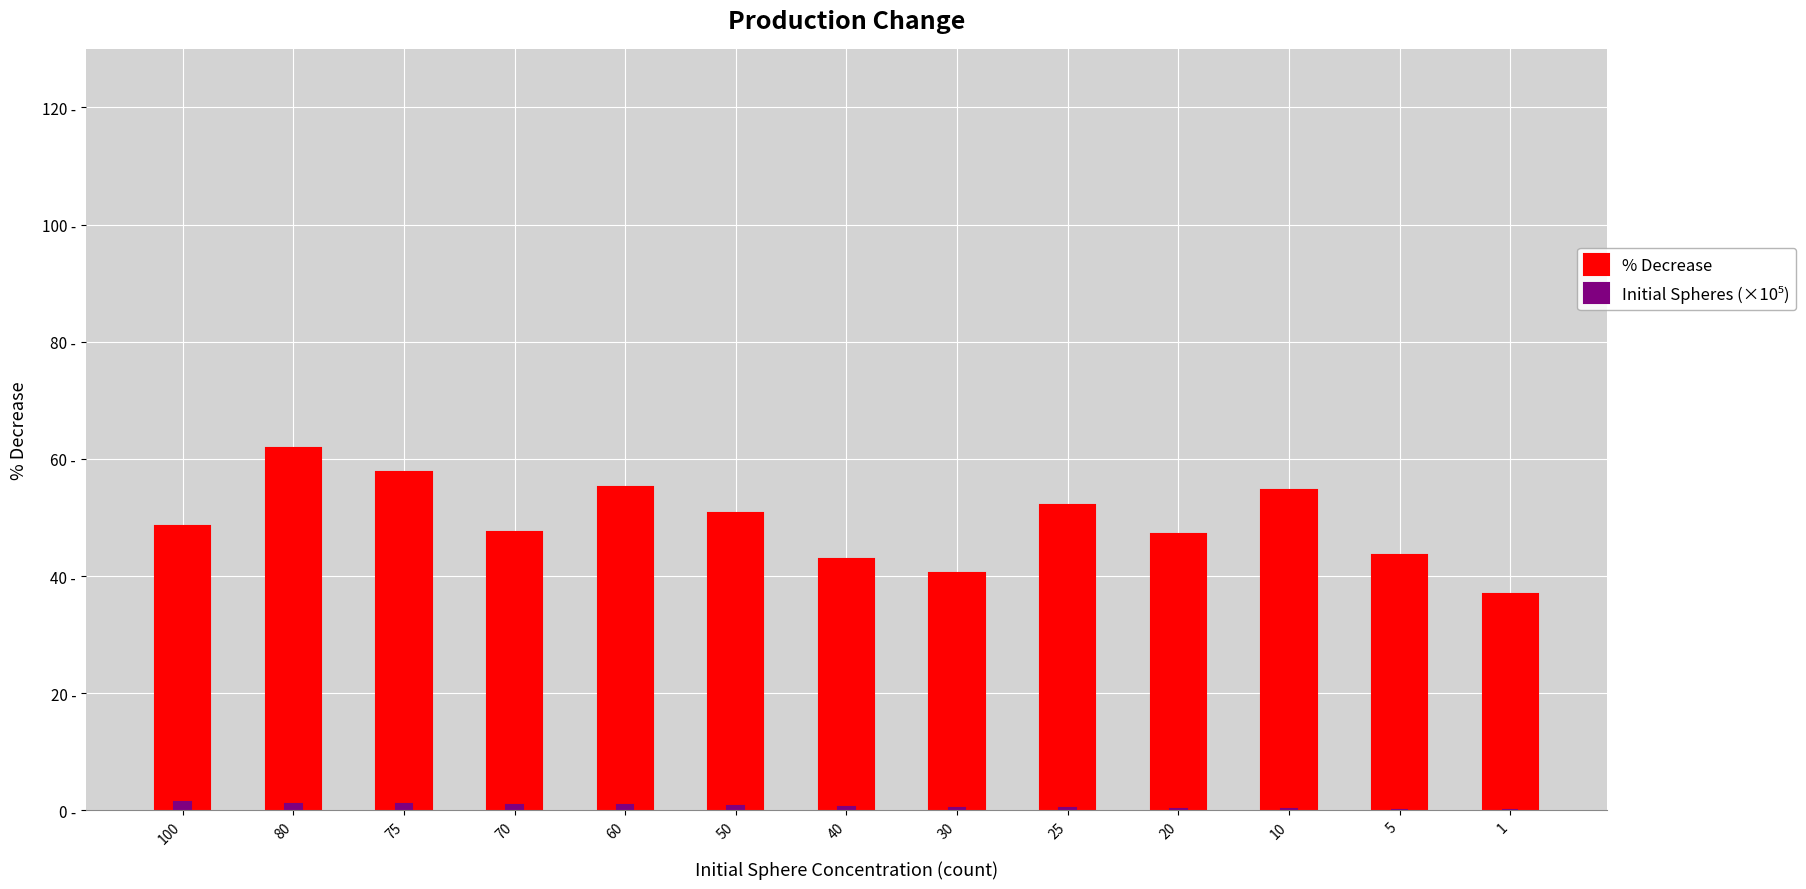

Between 40 and 30, which is larger?

40